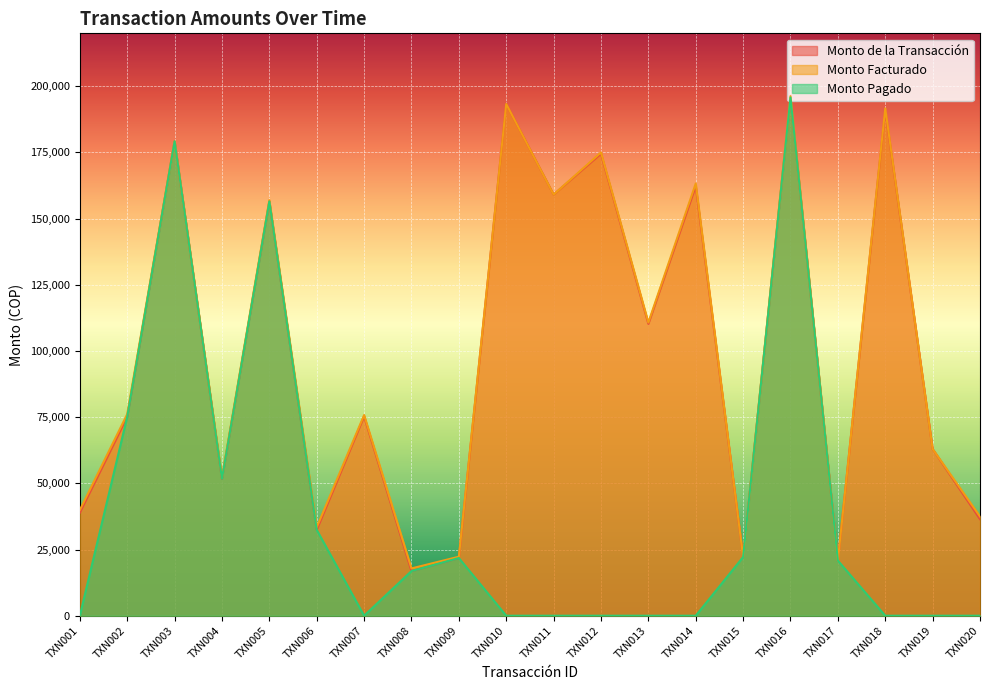

Between TXN001 and TXN008, which series saw the biggest shift?

Monto de la Transacción